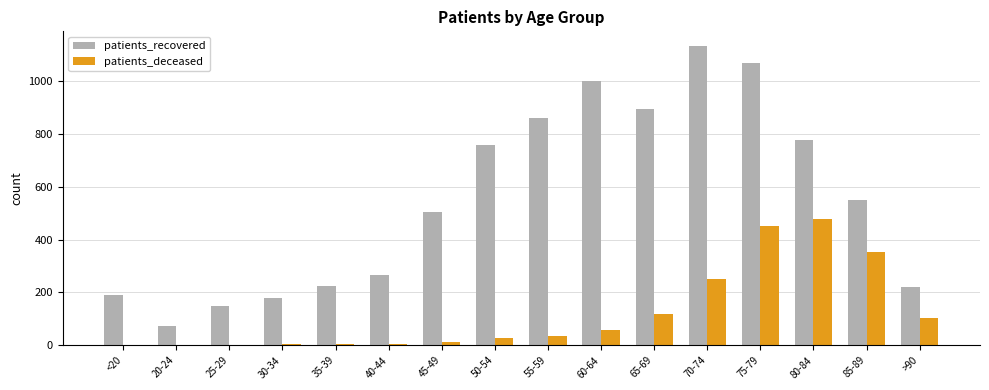

Between 45-49 and 60-64, which series saw the biggest shift?

patients_recovered